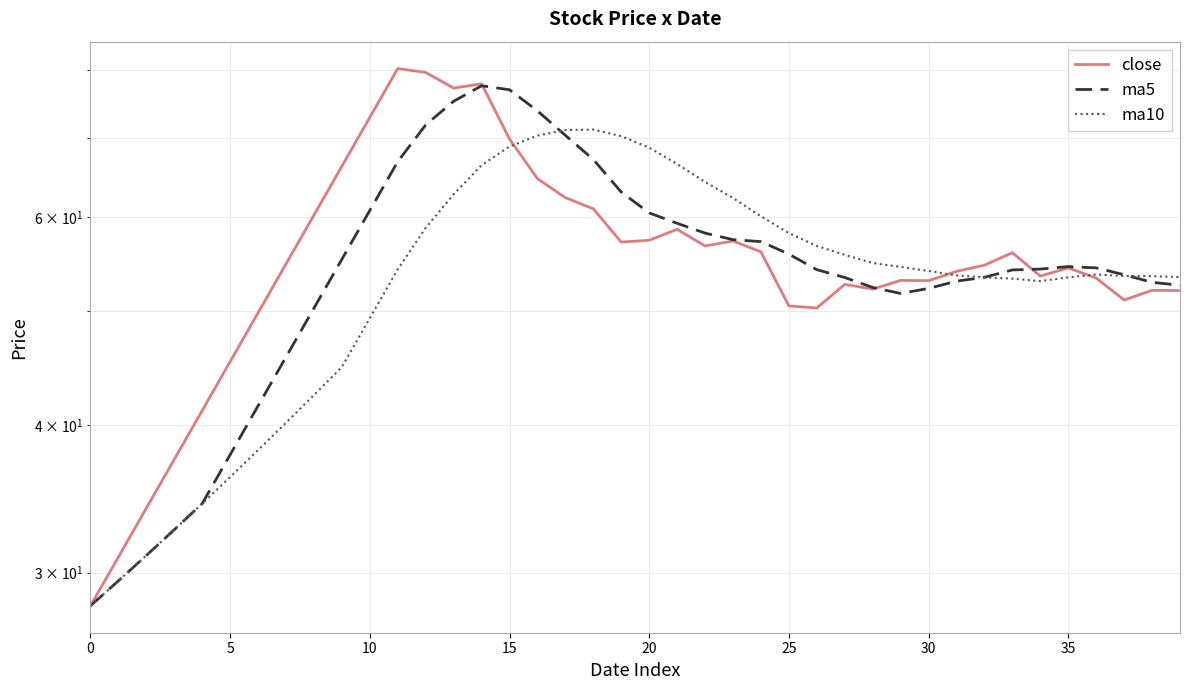

What is the average value of the ma10 series?

53.4